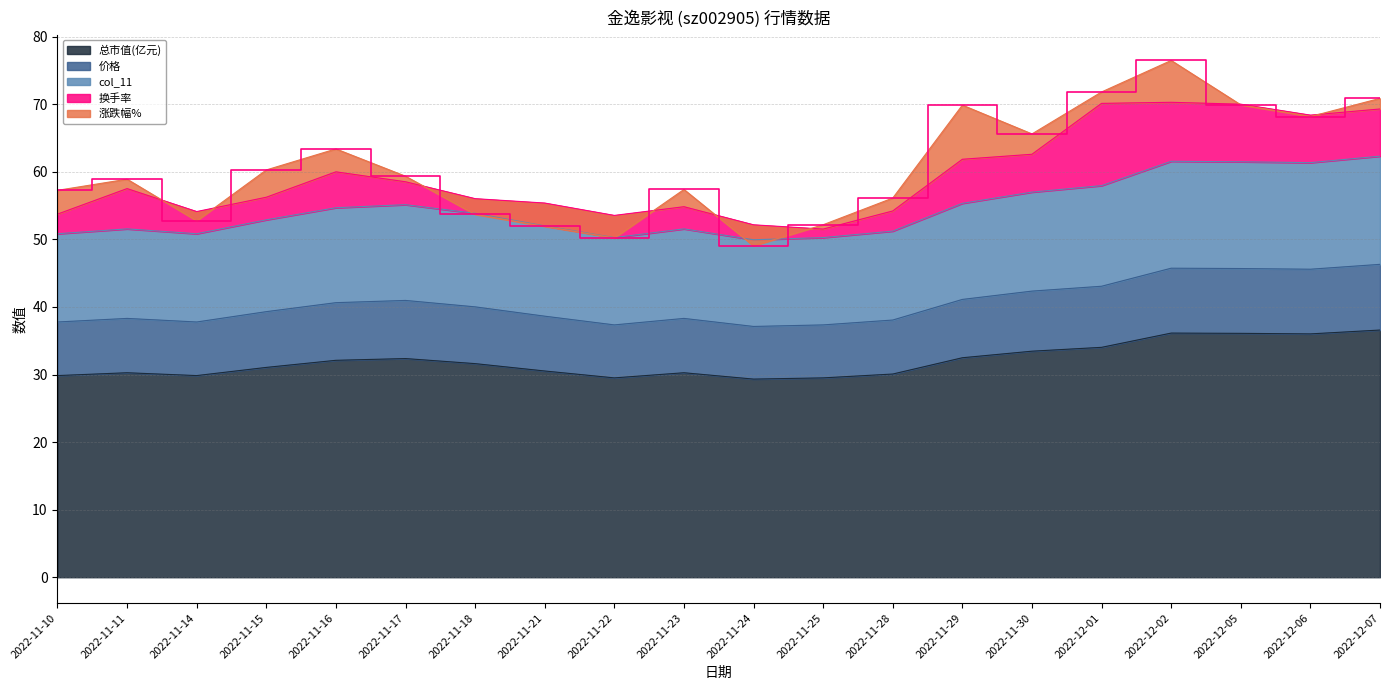

What is the value of the col_11 point at the 5th from the left?

54.7